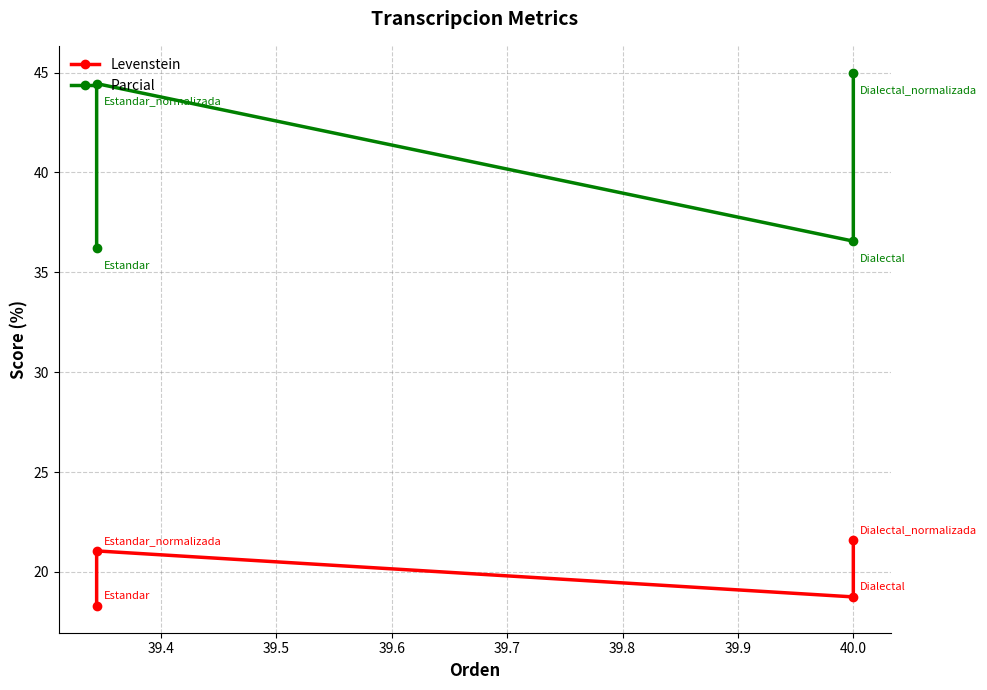

How many data points in Levenstein are less than 21?

2